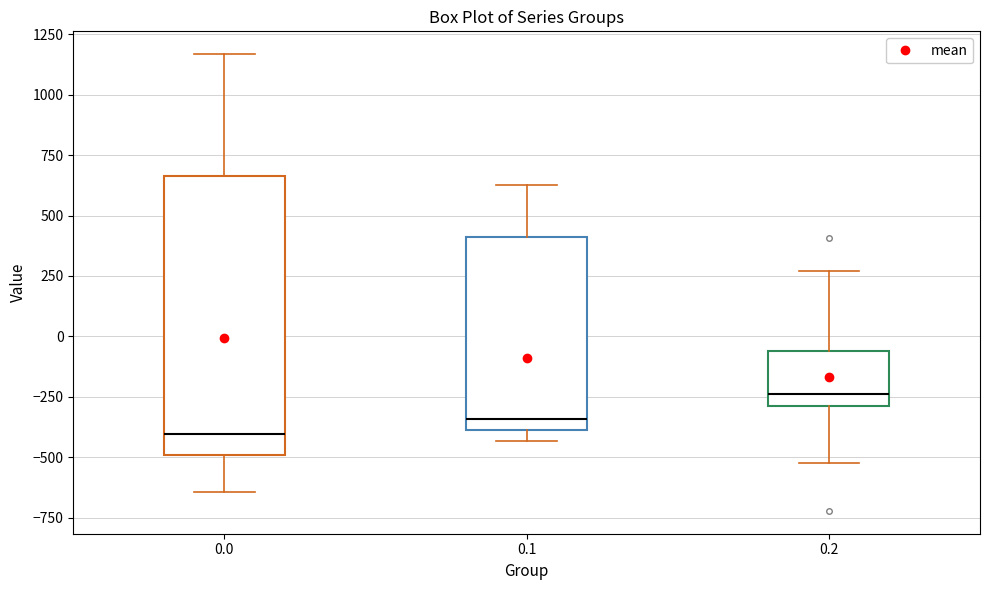

Which box's median line is the highest?

0.2